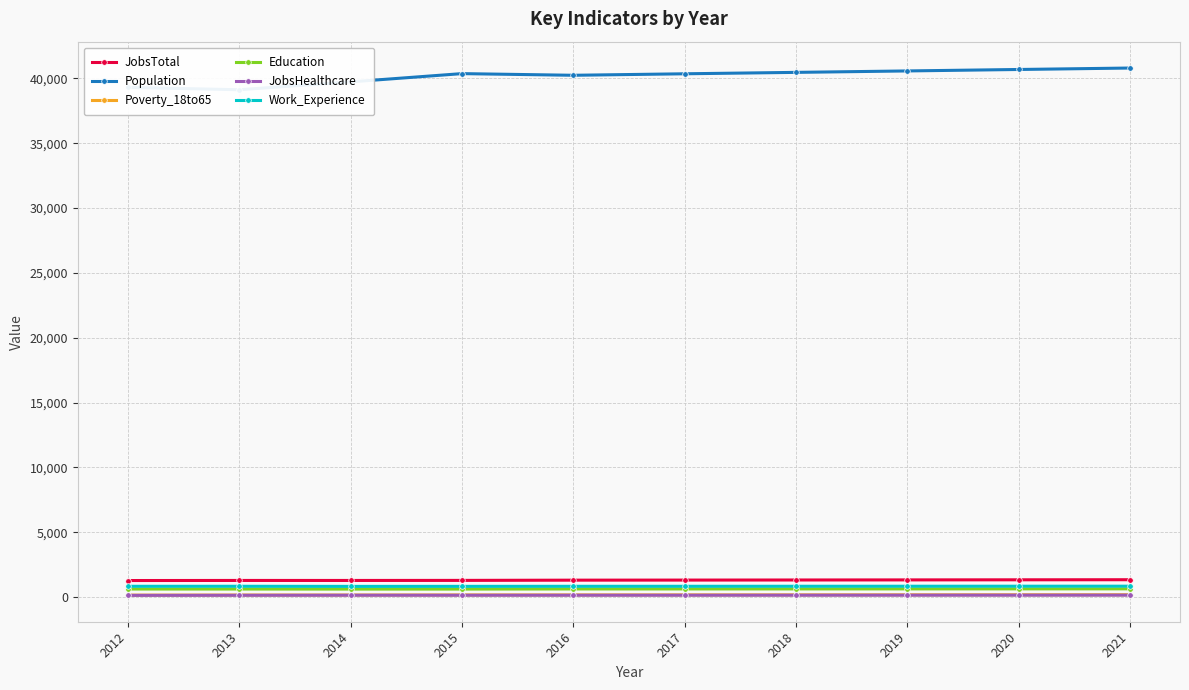

Rank the categories by Population value from lowest to highest.

2013, 2012, 2014, 2016, 2017, 2015, 2018, 2019, 2020, 2021